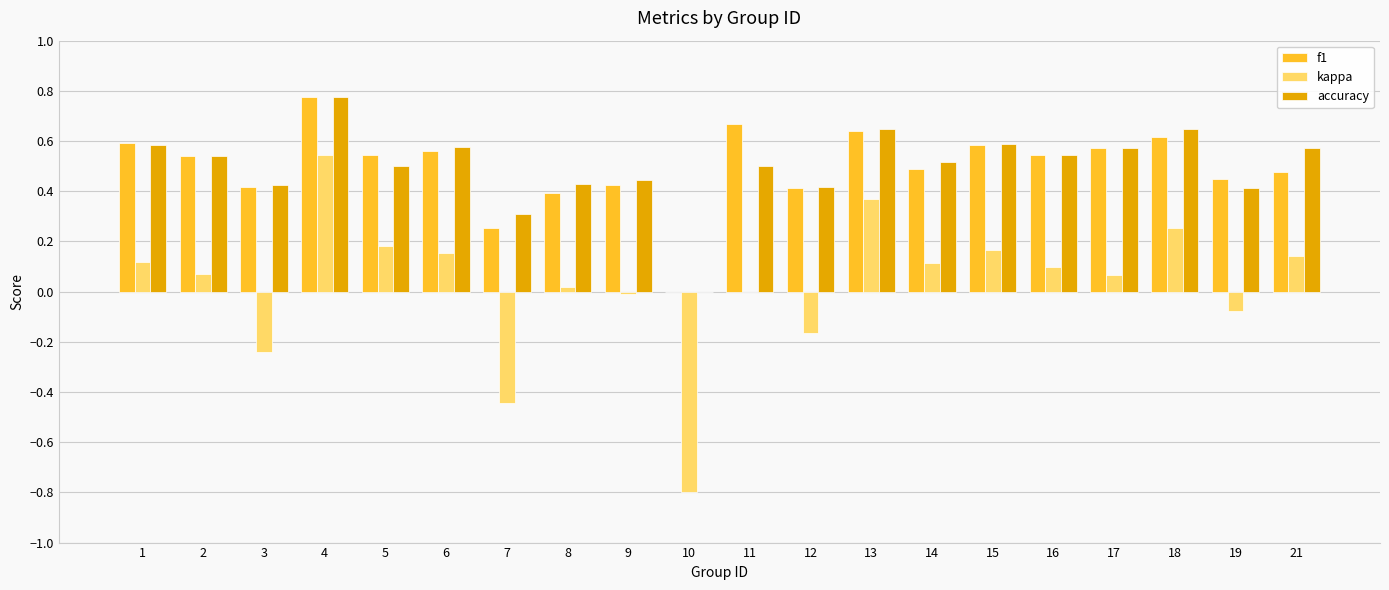

Does the chart contain stacked bars?

No